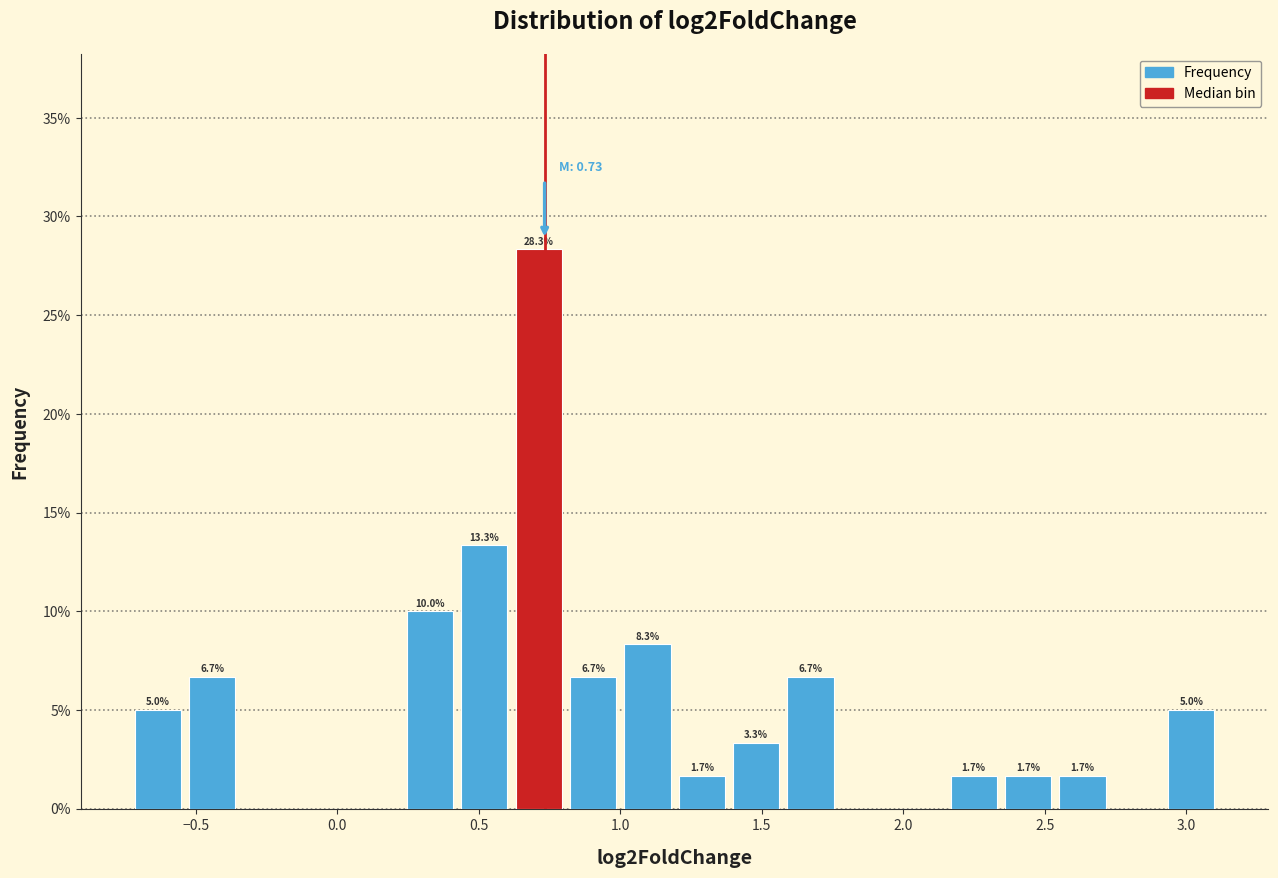

Read against the x-axis, roughly where is the centre of the tallest bar?

0.70